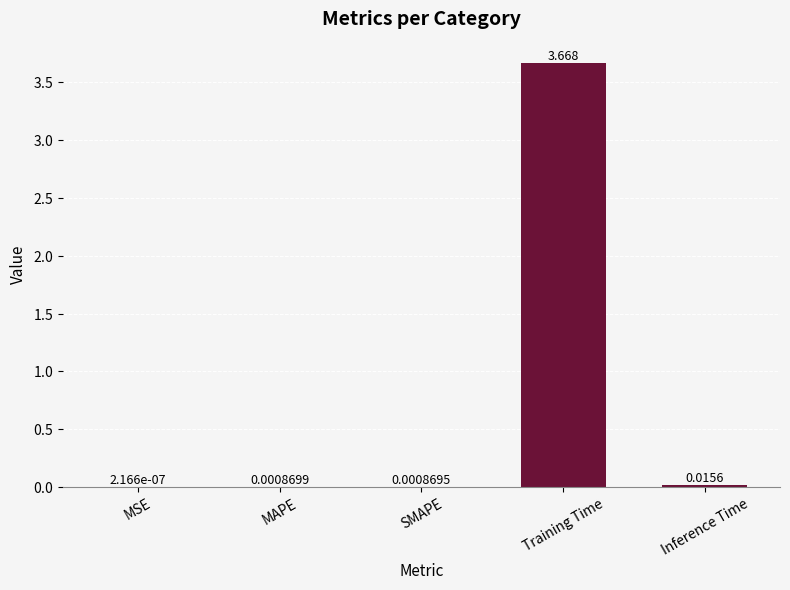

Which category has the highest value across all series?

Training Time